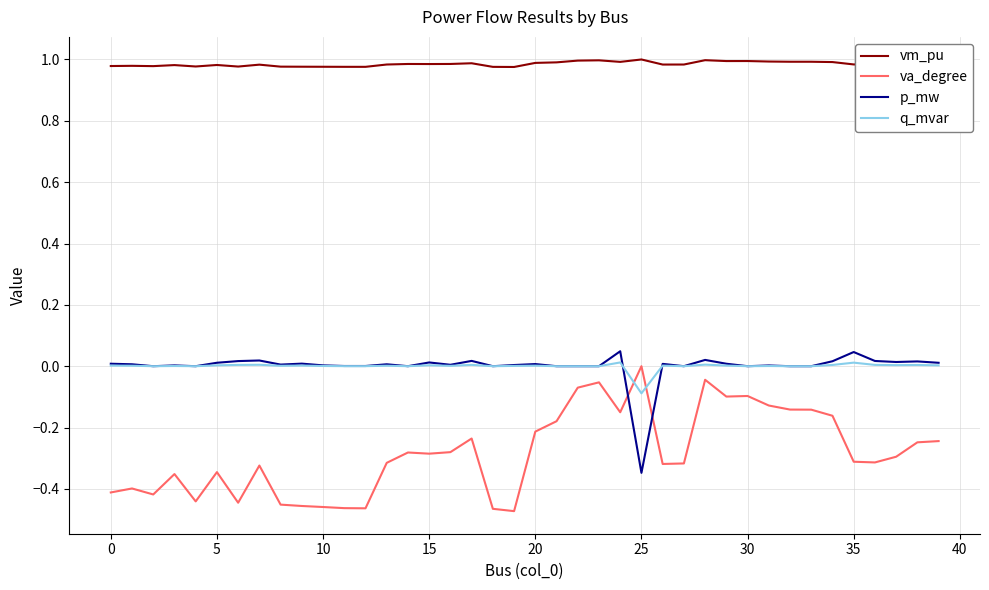

How many series are shown in this chart?

4